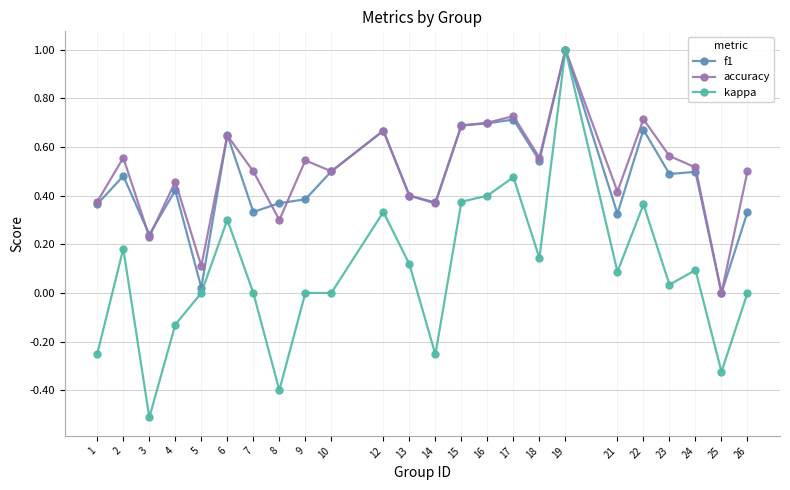

Is it true that f1 equals 0.7 at 2?

False